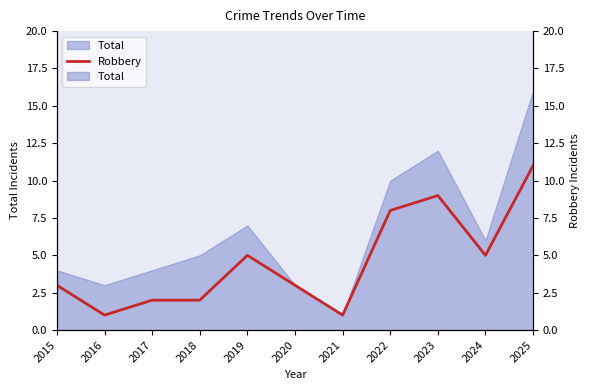

Reading left to right, transcribe all the data shown in this chart.

3	1	2	2	5	3	1	8	9	5	11